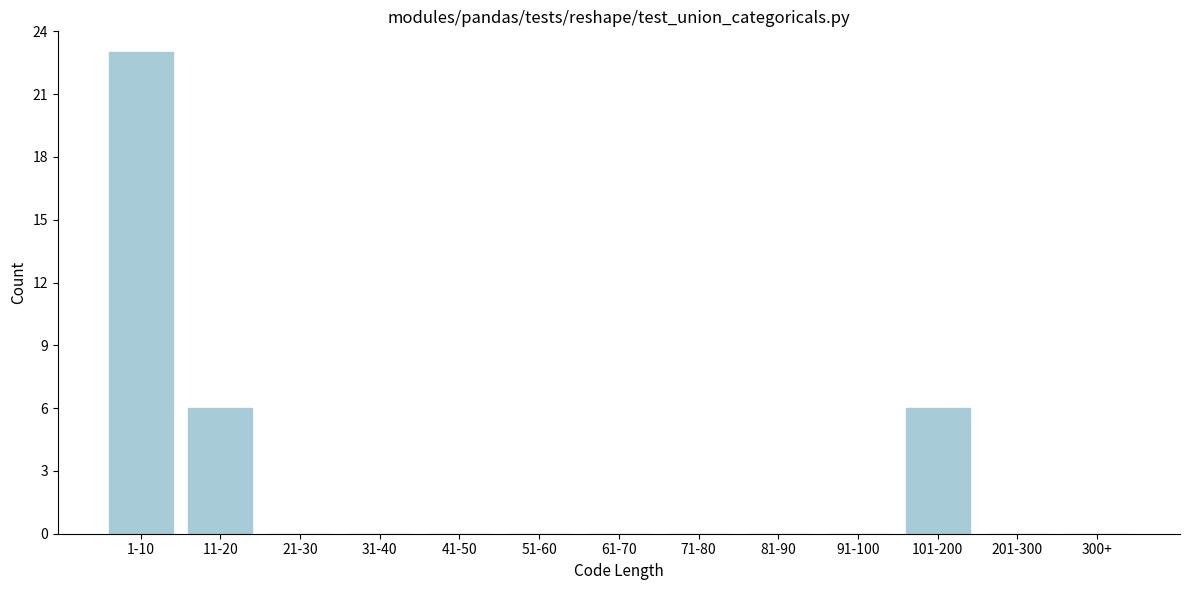

Reading left to right, extract all data points from this chart.

1-10=23	11-20=6	21-30=0	31-40=0	41-50=0	51-60=0	61-70=0	71-80=0	81-90=0	91-100=0	101-200=6	201-300=0	300+=0